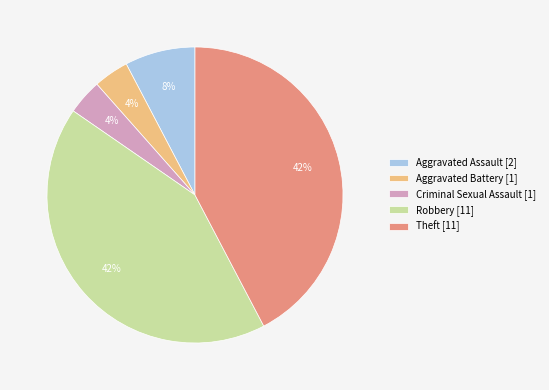

Is there a majority slice in this chart?

No